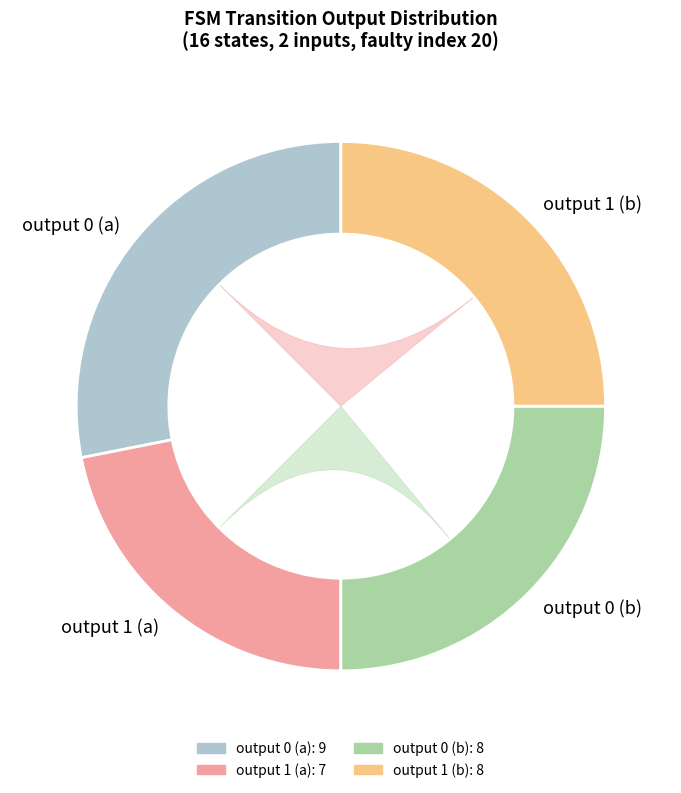

Does any single category account for the majority?

No